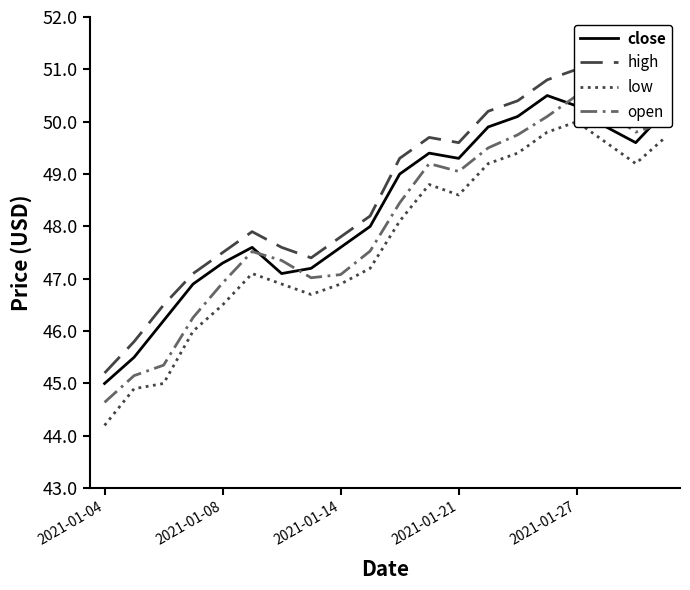

What are all the series names shown in the legend?

close, high, low, open